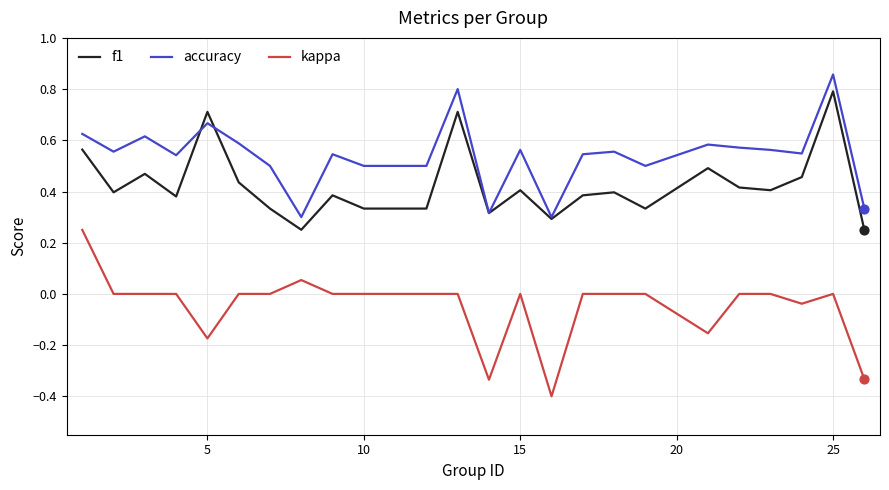

Rank the series by their average value, from lowest to highest.

kappa, f1, accuracy